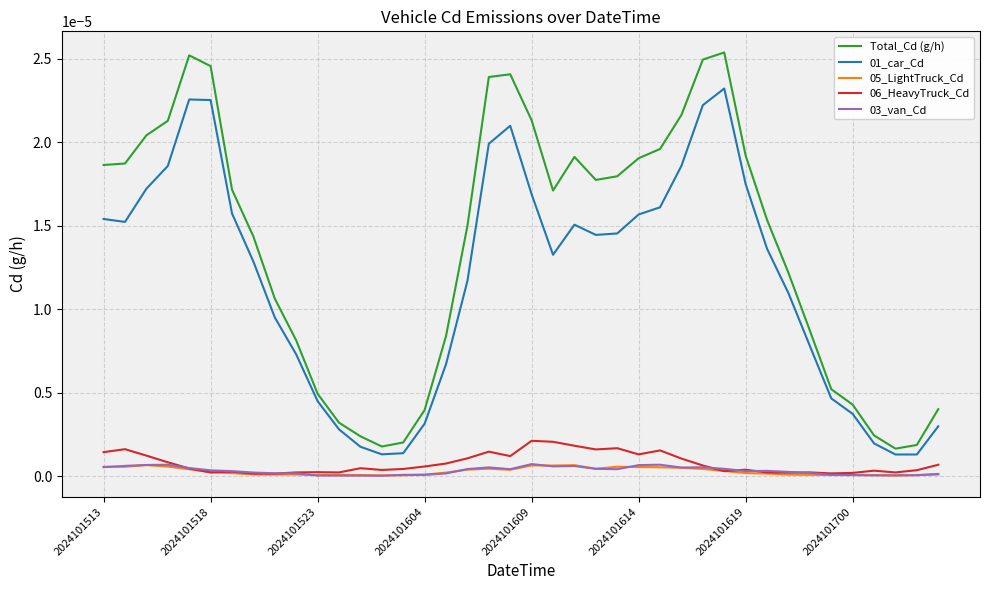

At how many categories does at least one series exceed 0?

40